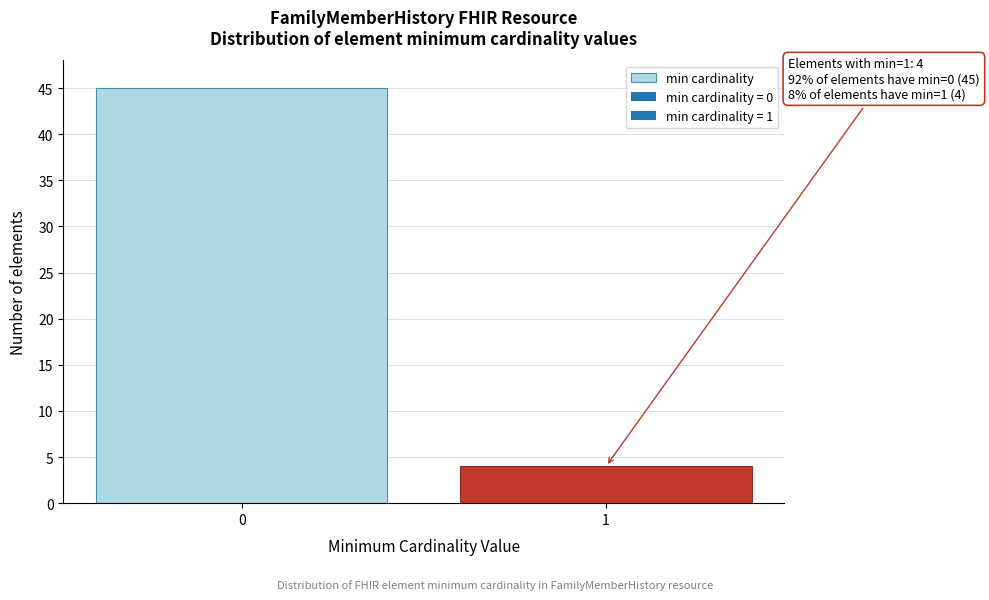

Reading left to right, transcribe all the data shown in this chart.

45	4